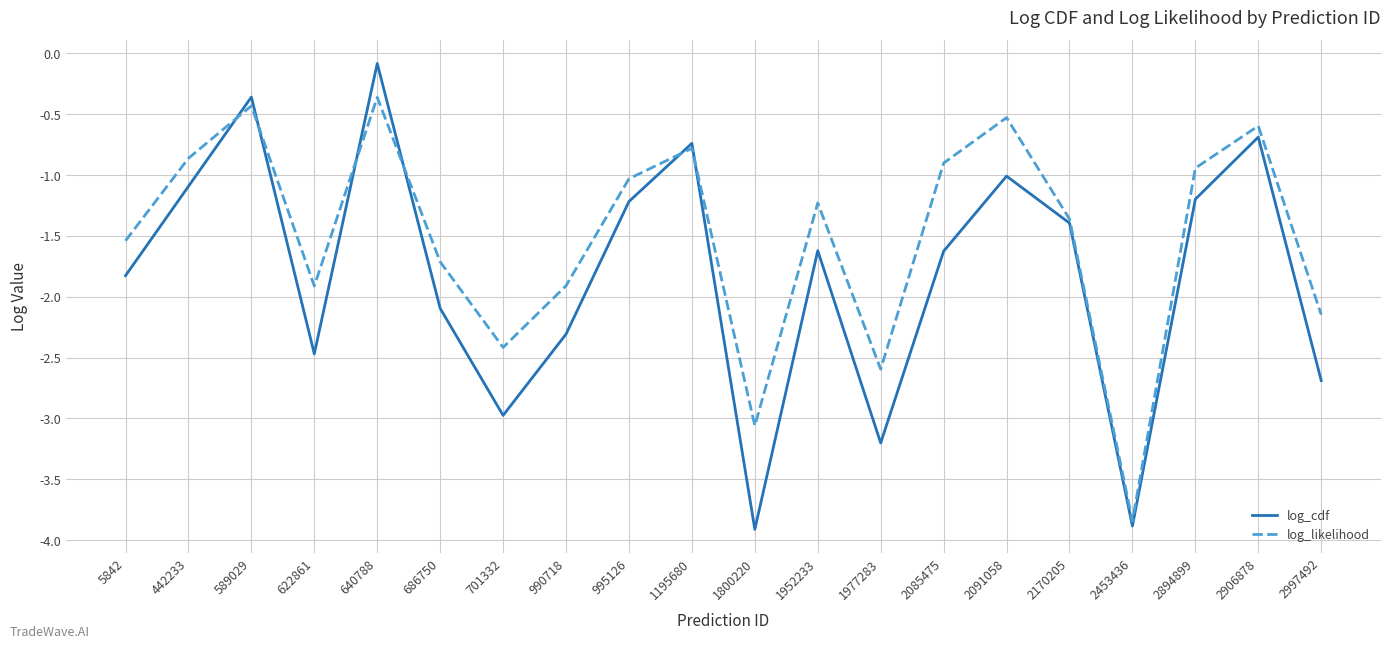

True or false: log_likelihood has a value of -0.5 at 2091058.

True